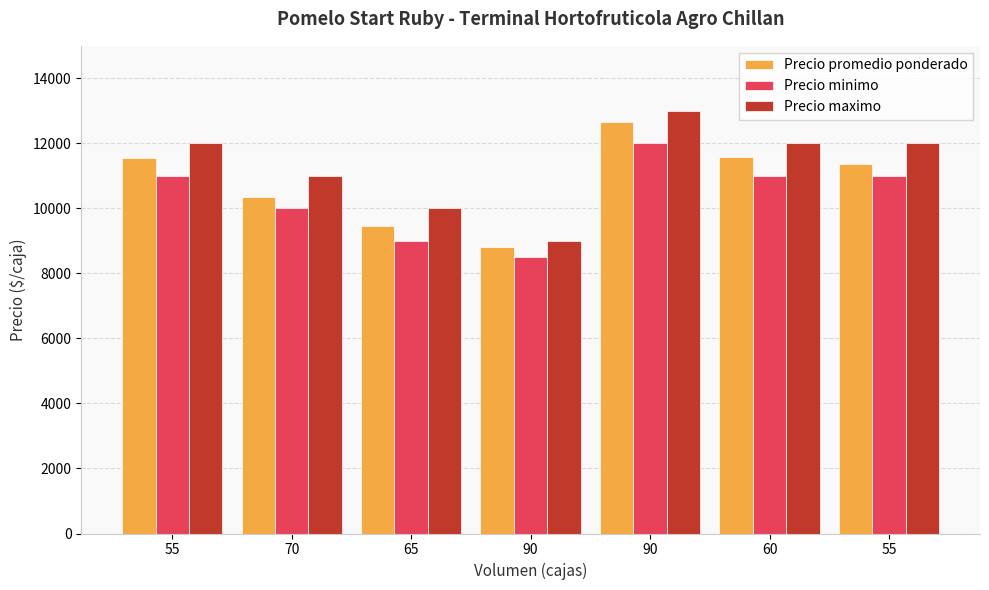

Which has a higher value, 60 or 55?

60